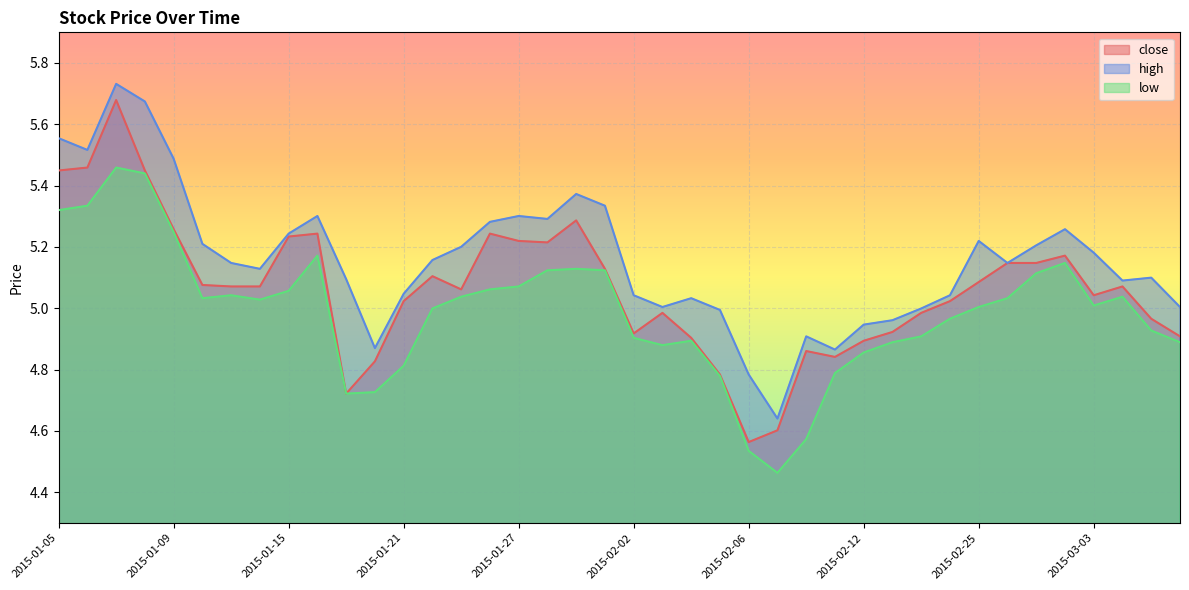

The value of high at 2015-02-16 is 5.0. True or false?

True